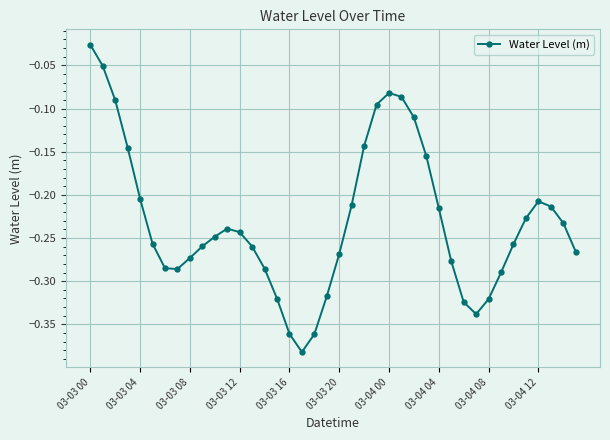

How many points are higher than both their immediate neighbors (excluding endpoints)?

3